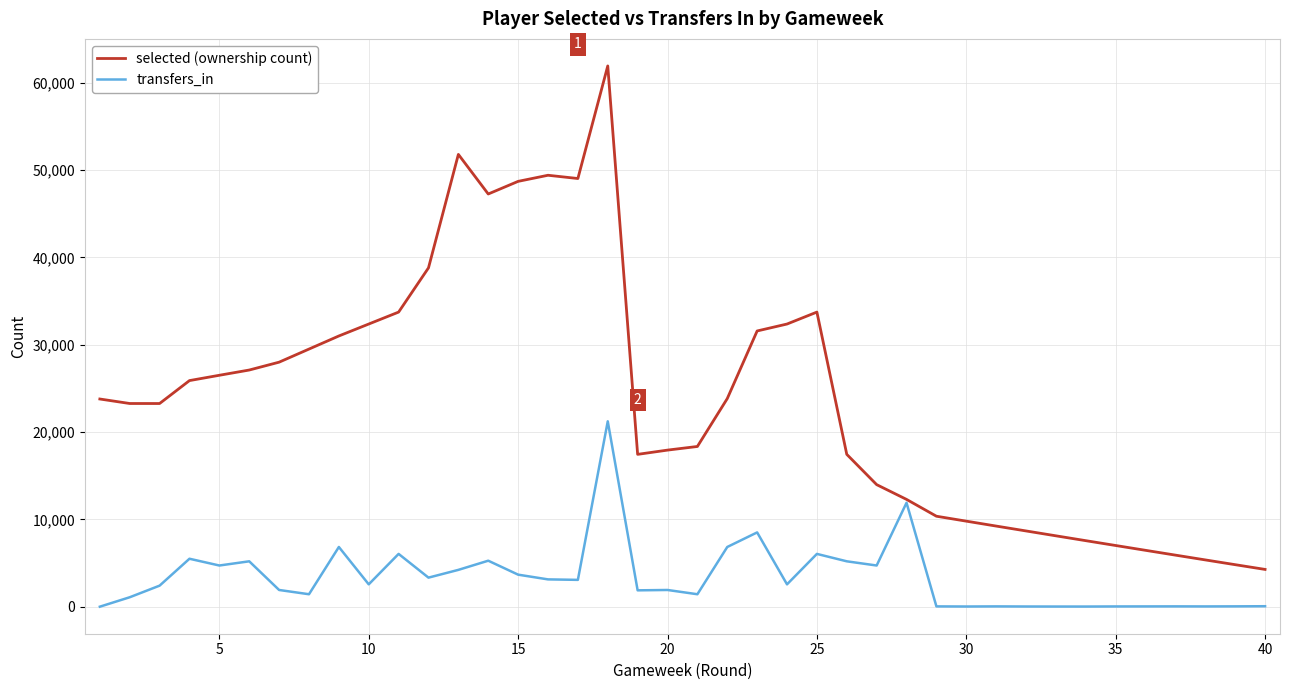

Which series has the largest range (max minus min)?

selected (ownership count)